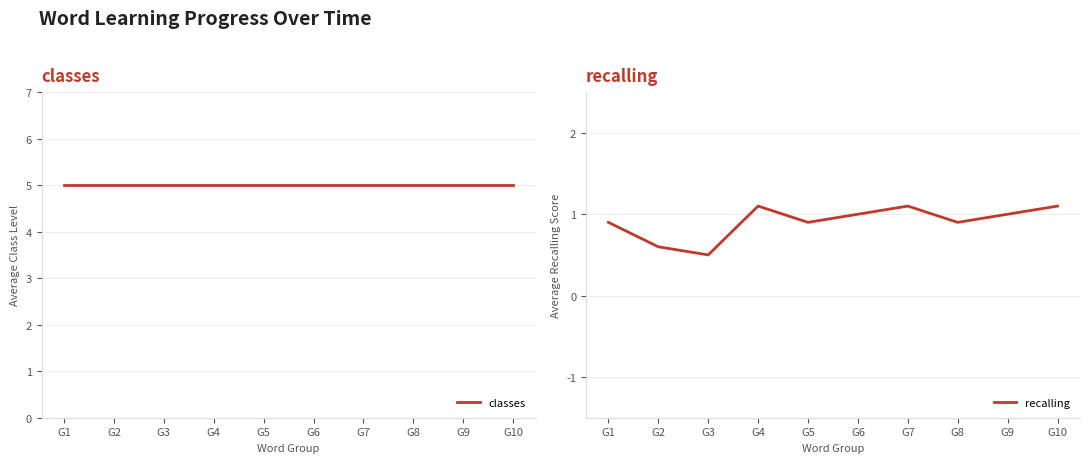

What is the sum of all classes values?

50.0